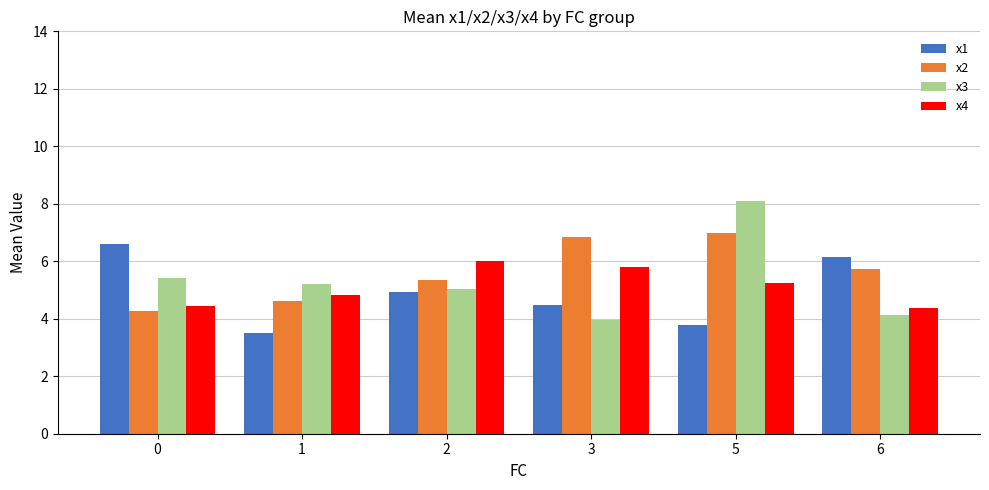

What value does the x3 series have at 3?

4.0